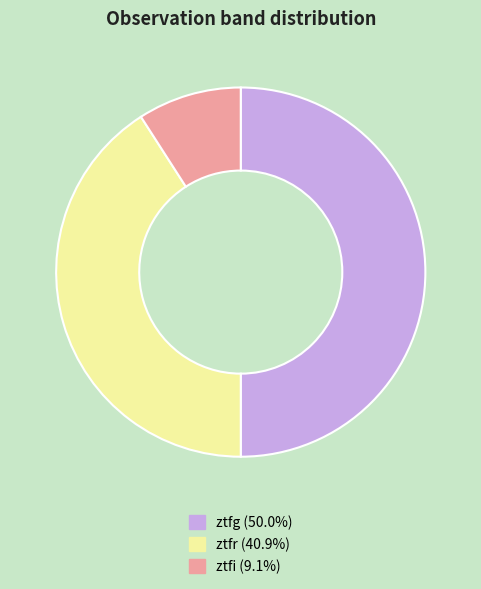

How many slices are in this pie chart?

3